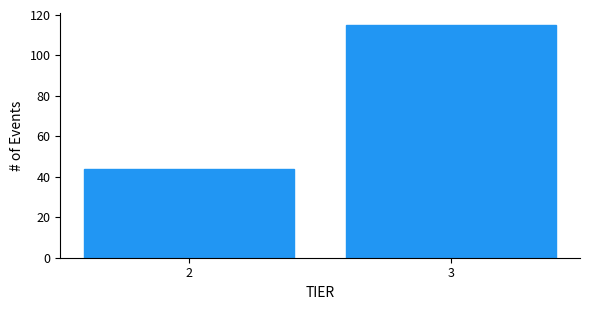

Reading left to right, extract all data points from this chart.

2=44	3=115